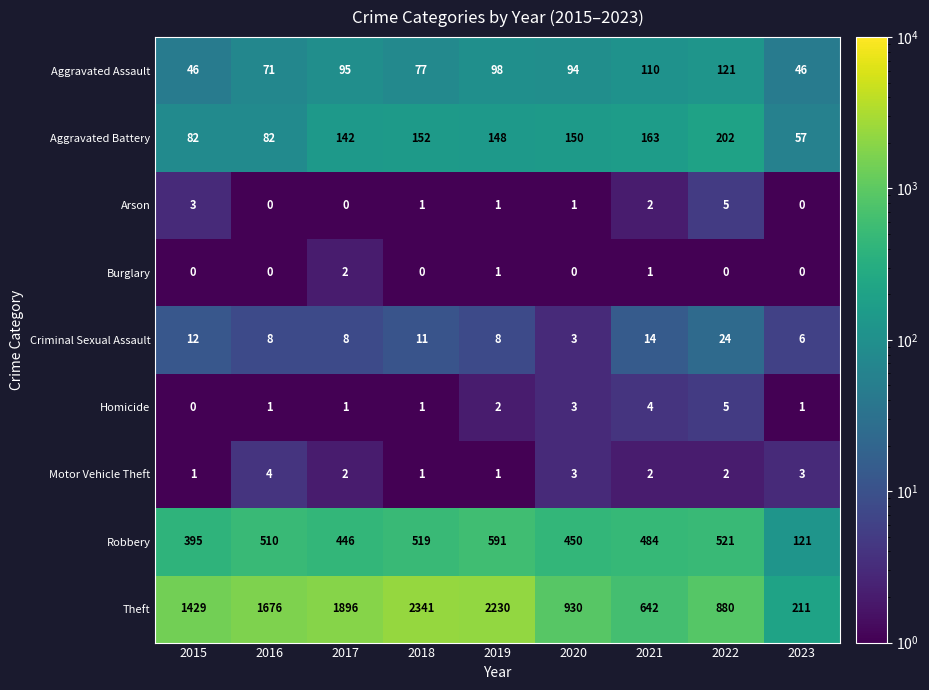

What is the highest value of the Aggravated Assault series?

121